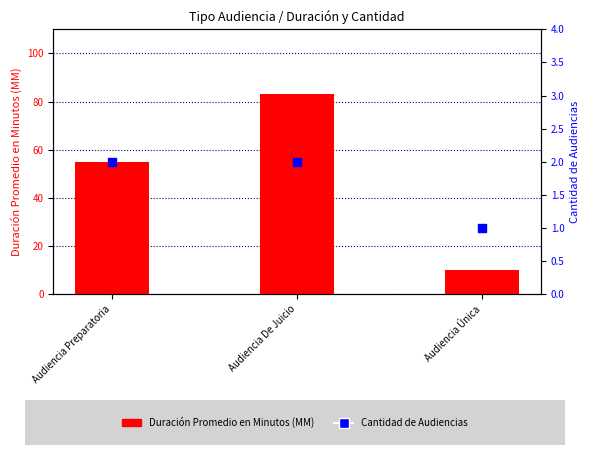

Is the value of Duración Promedio en Minutos (MM) at Audiencia Preparatoria greater than the value of Cantidad de Audiencias at Audiencia De Juicio?

Yes